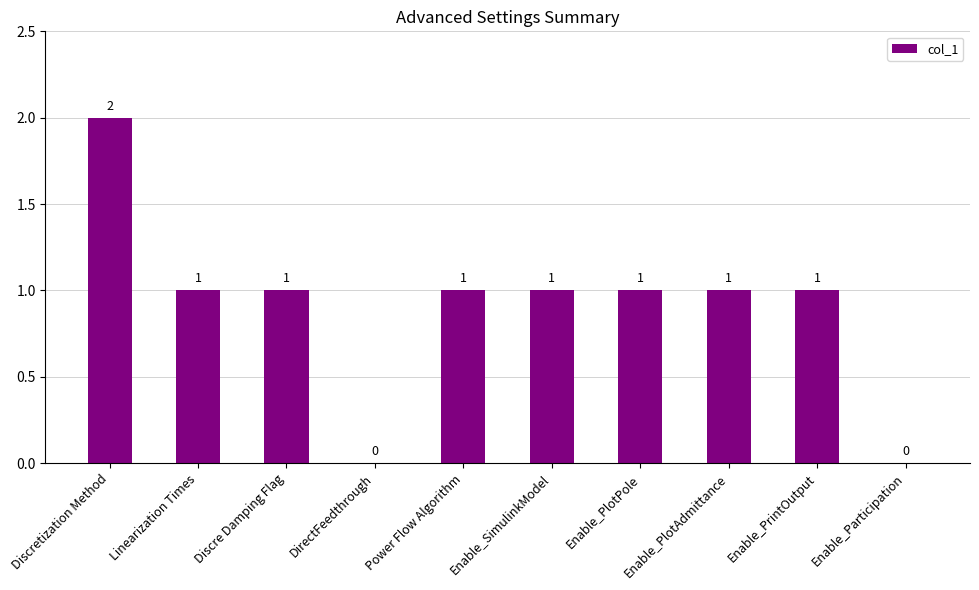

What is the sum of the values at Discretization Method and Enable_PlotPole?

3